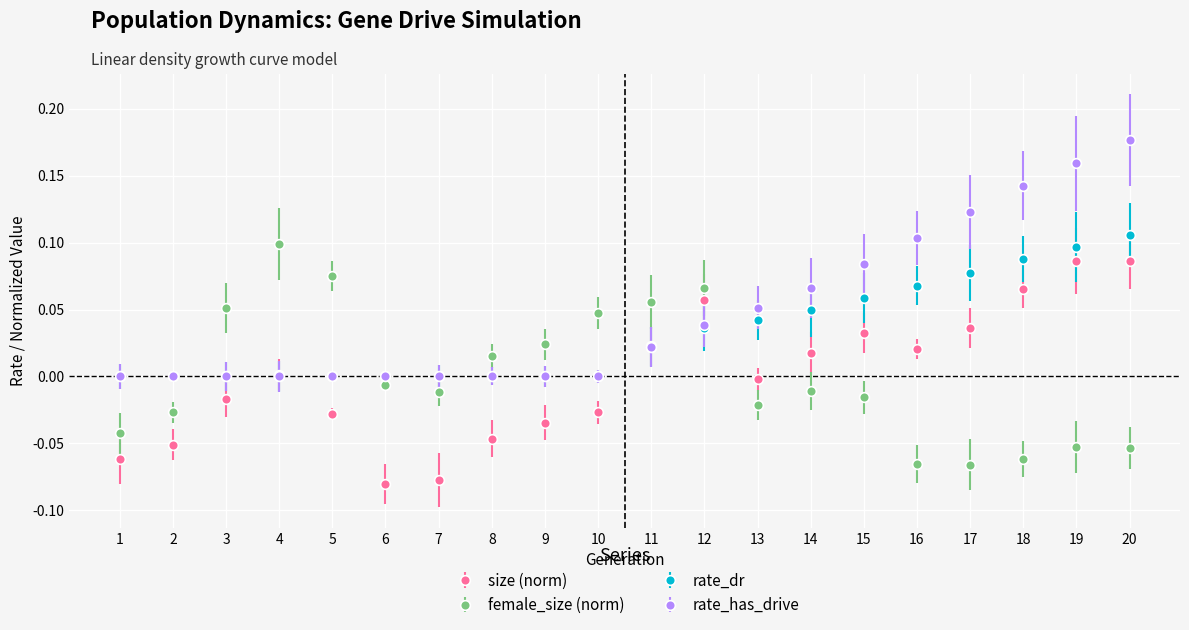

How many intersections are there between female_size (norm) and rate_has_drive?

4